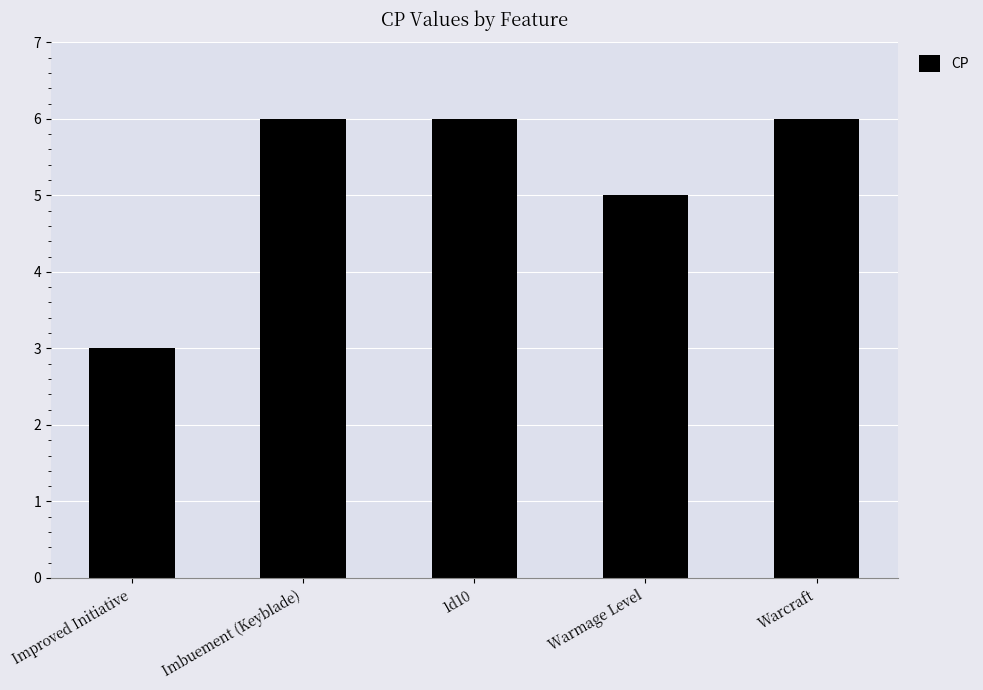

What is the change in value from Warmage Level to Warcraft?

+1